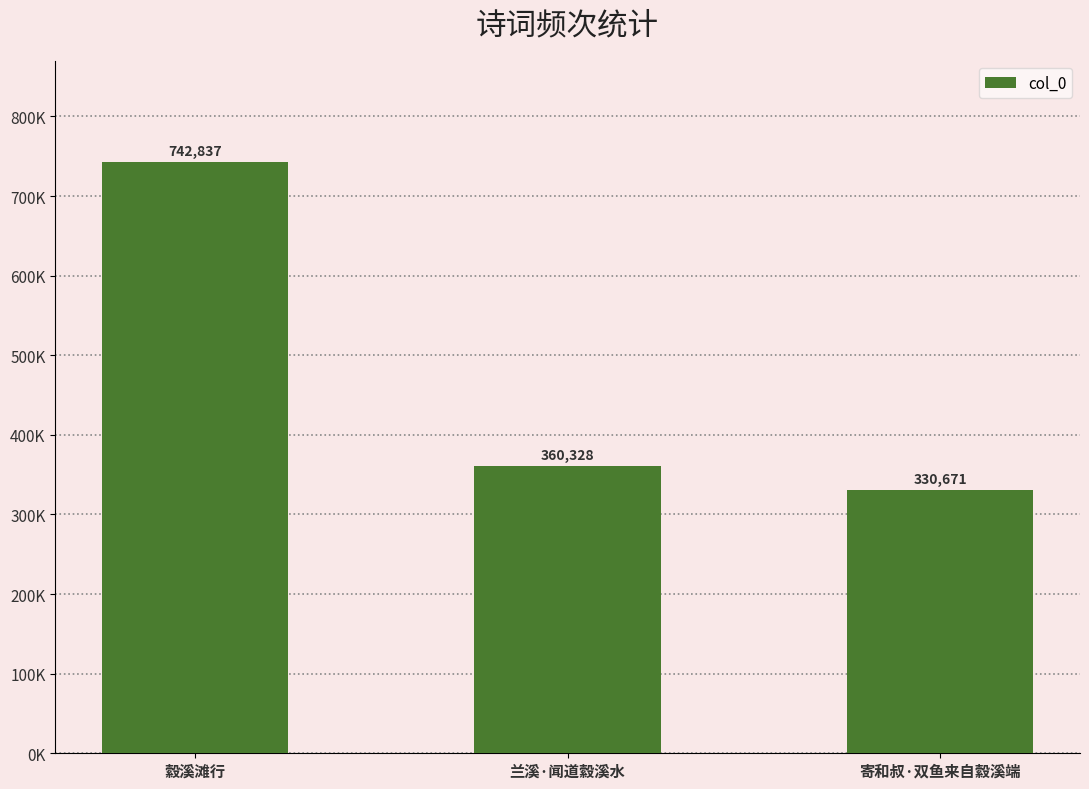

What is the change in value from 縠溪滩行 to 寄和叔·双鱼来自縠溪端?

-412166